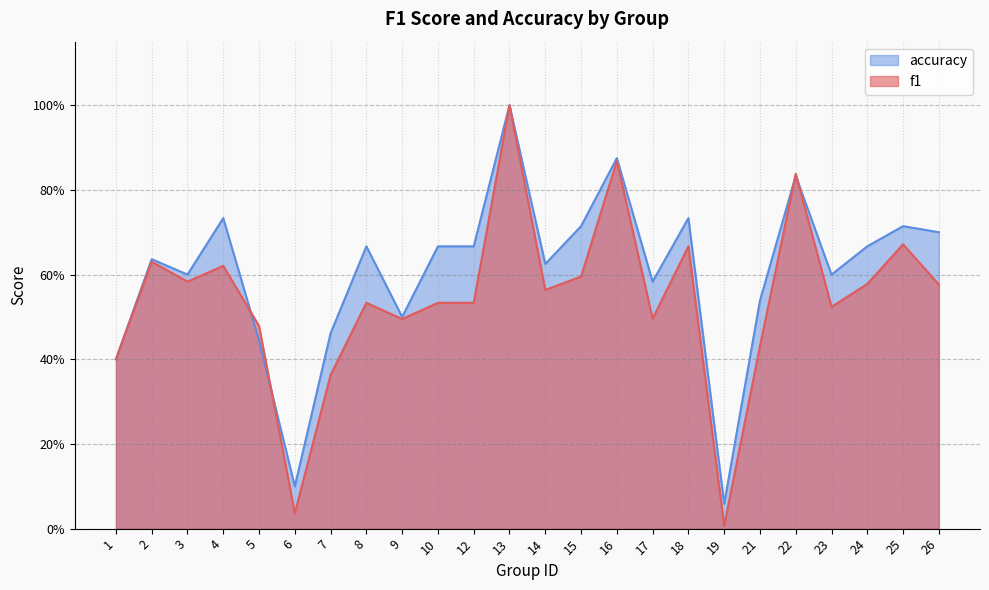

At which category does the chart reach its peak across all series?

13